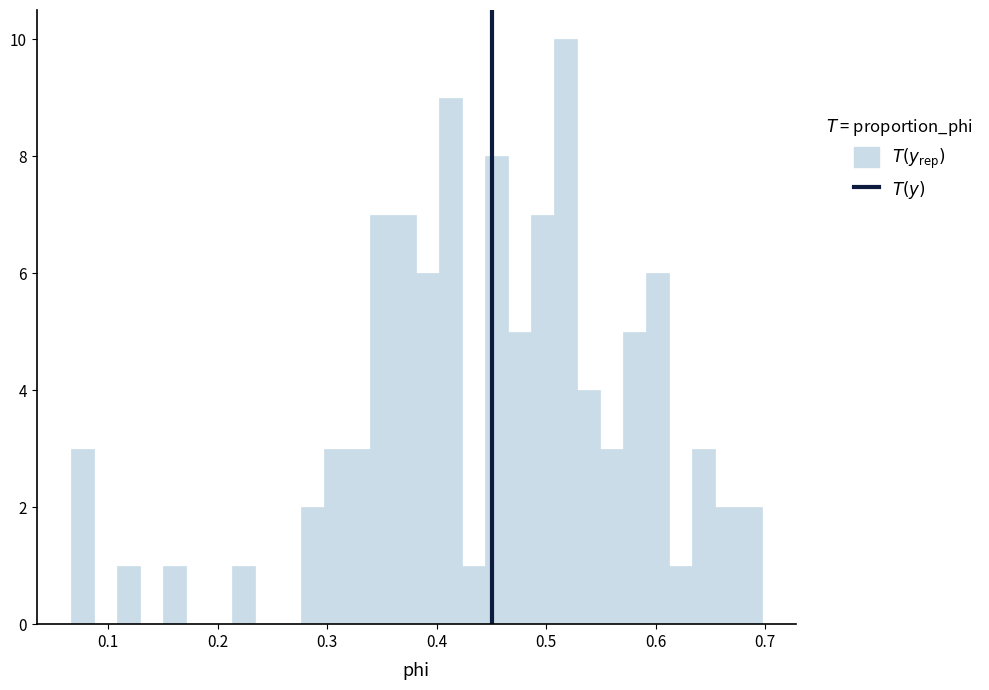

Read against the x-axis, roughly where is the centre of the tallest bar?

0.52